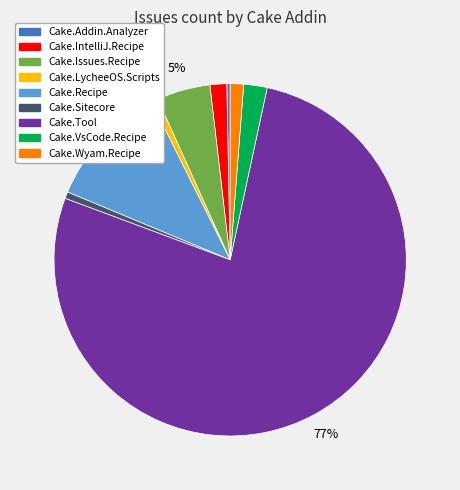

To the nearest percent, what is the average slice percentage?

11%